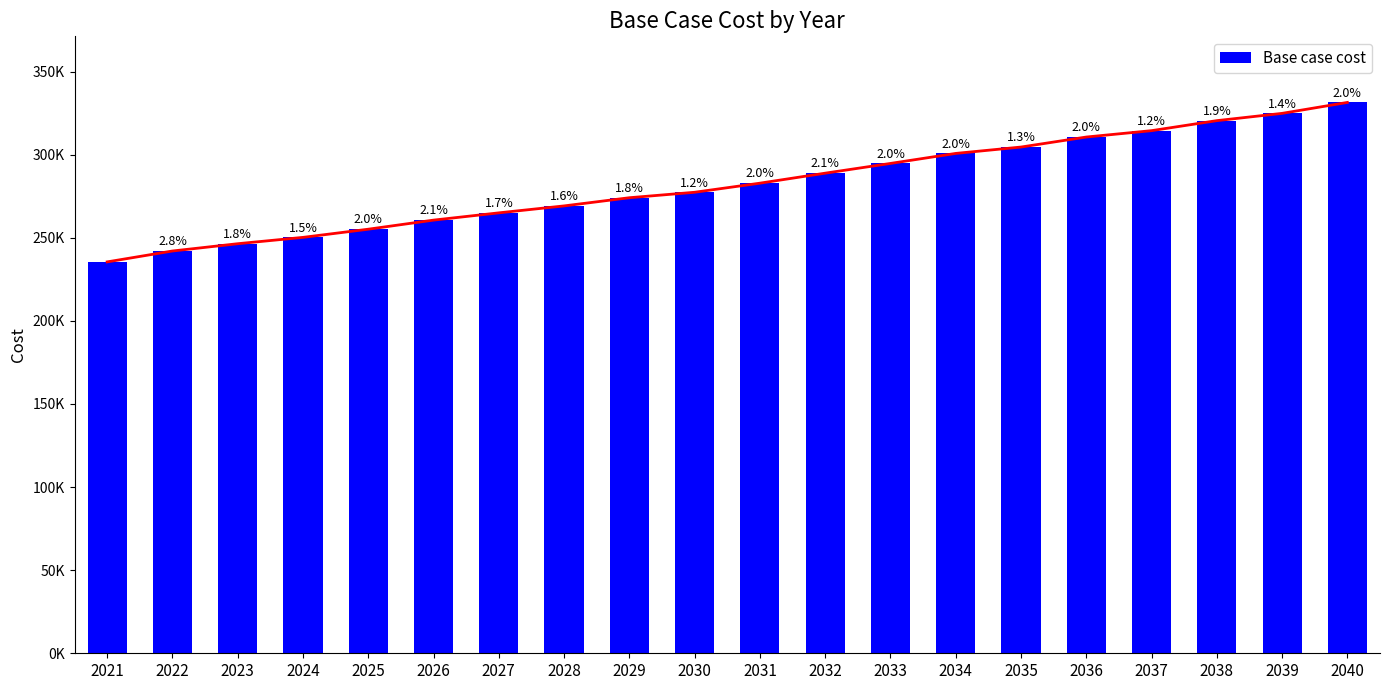

How many data points does each series have?

20